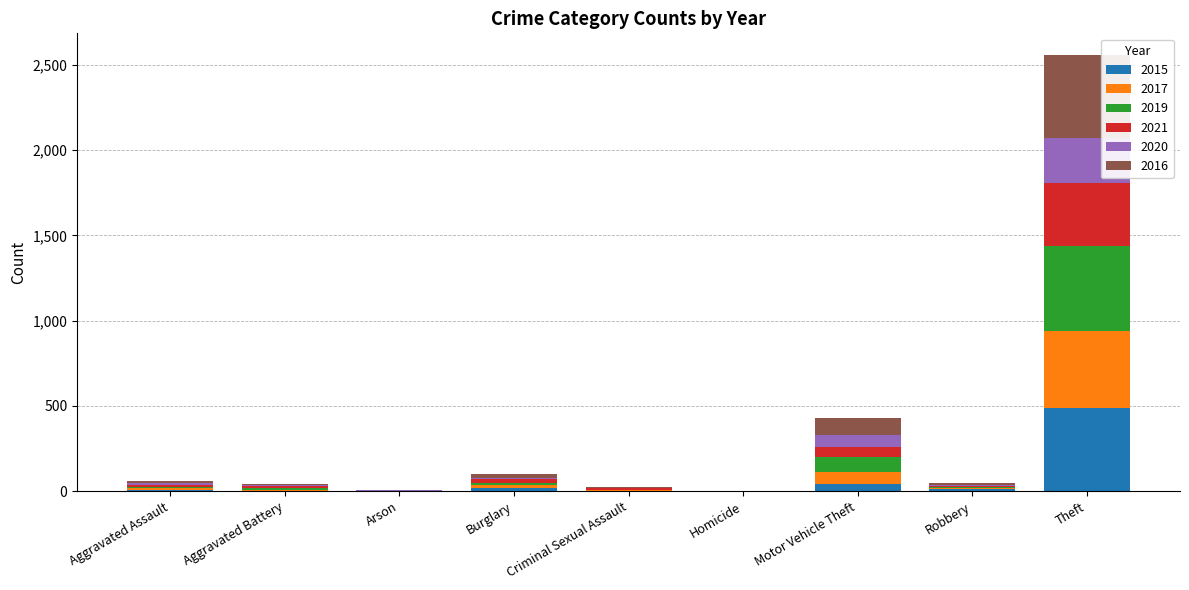

Which category has the highest value in the 2015 series?

Theft